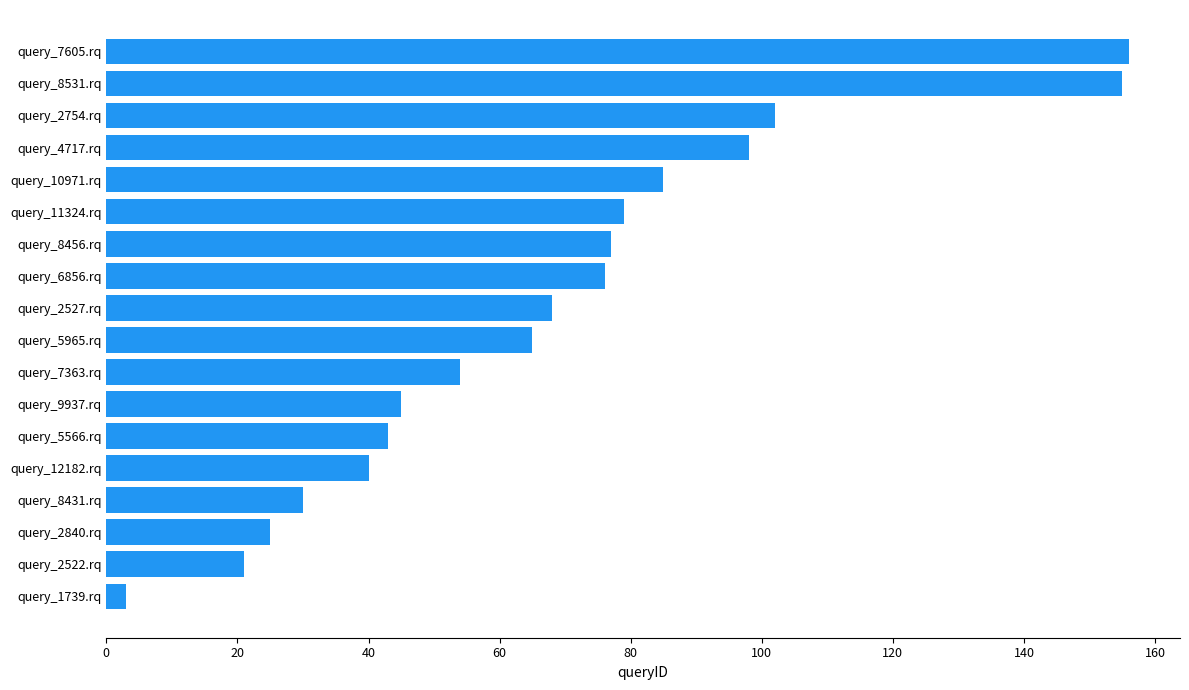

Reading top to bottom, extract all data points from this chart.

query_7605.rq=156	query_8531.rq=155	query_2754.rq=102	query_4717.rq=98	query_10971.rq=85	query_11324.rq=79	query_8456.rq=77	query_6856.rq=76	query_2527.rq=68	query_5965.rq=65	query_7363.rq=54	query_9937.rq=45	query_5566.rq=43	query_12182.rq=40	query_8431.rq=30	query_2840.rq=25	query_2522.rq=21	query_1739.rq=3